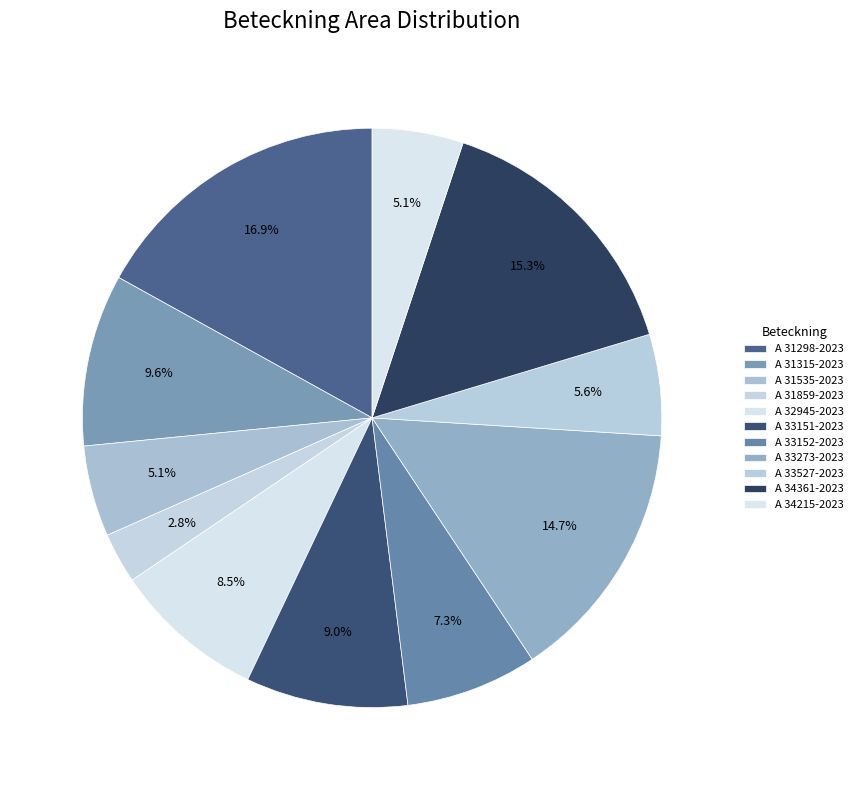

True or false: A 32945-2023 accounts for 3% of the total.

False